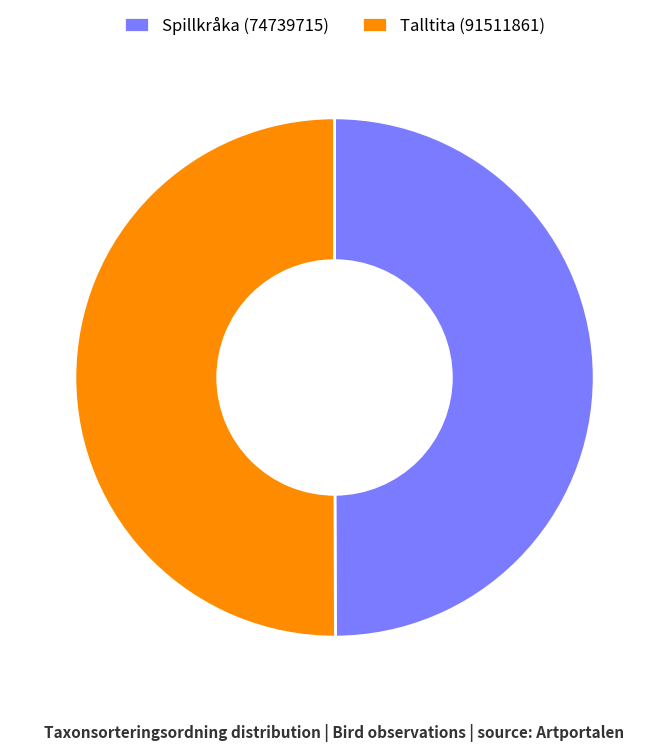

Is the sum of Spillkråka (74739715) and Talltita (91511861) greater than half?

Yes